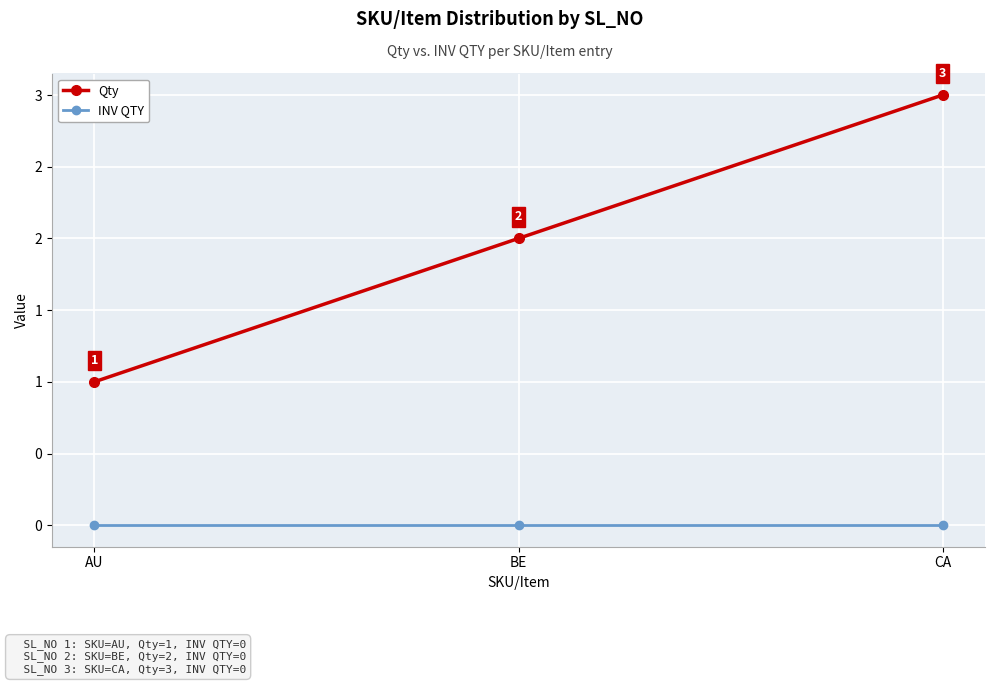

What are all the series names shown in the legend?

Qty, INV QTY